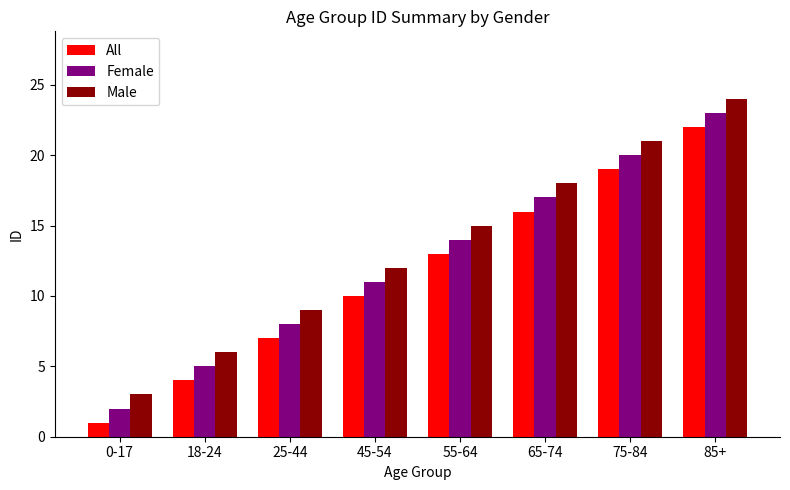

What is the total value across all series at 65-74?

51